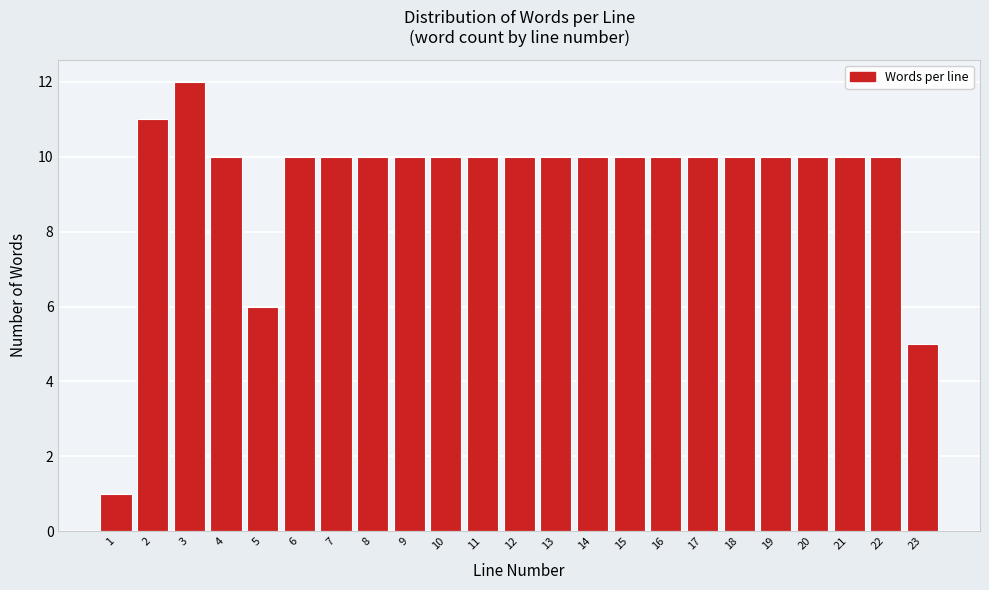

Reading right to left, extract all data points from this chart.

5	10	10	10	10	10	10	10	10	10	10	10	10	10	10	10	10	10	6	10	12	11	1